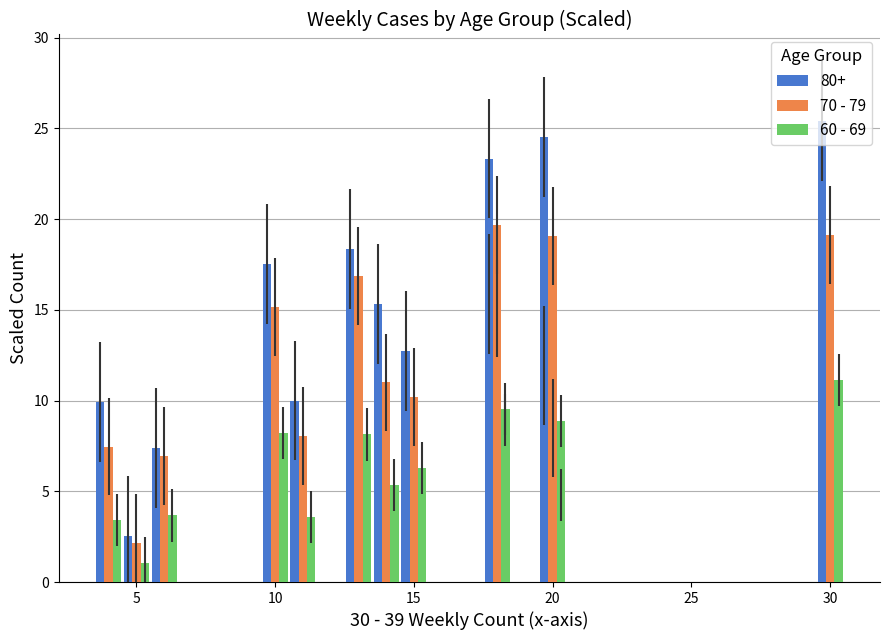

How many groups of bars are there?

13